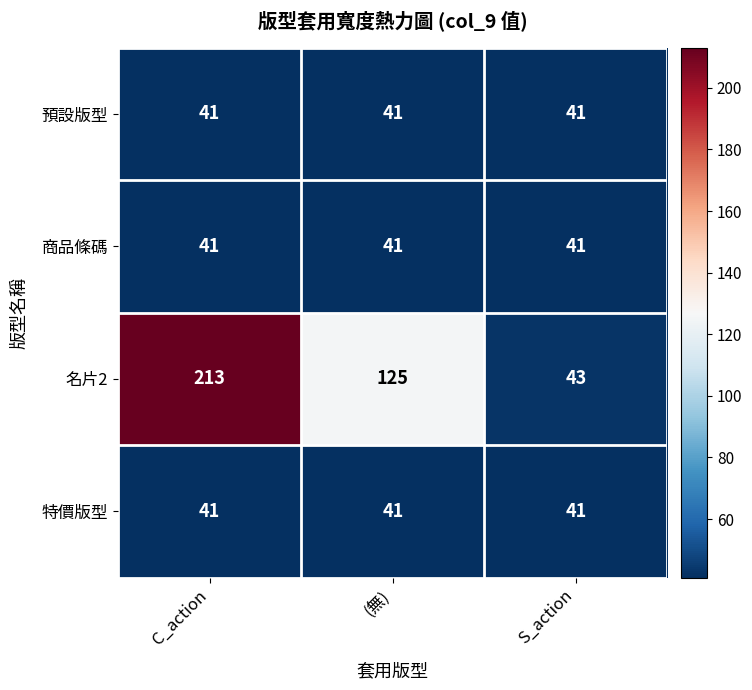

At which label does 名片2 first exceed 125?

C_action